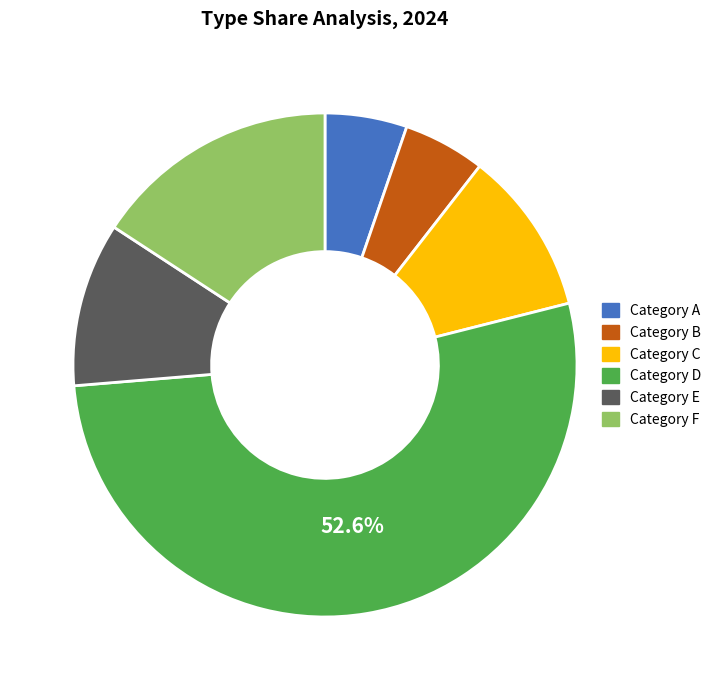

Is there a majority slice in this chart?

Yes